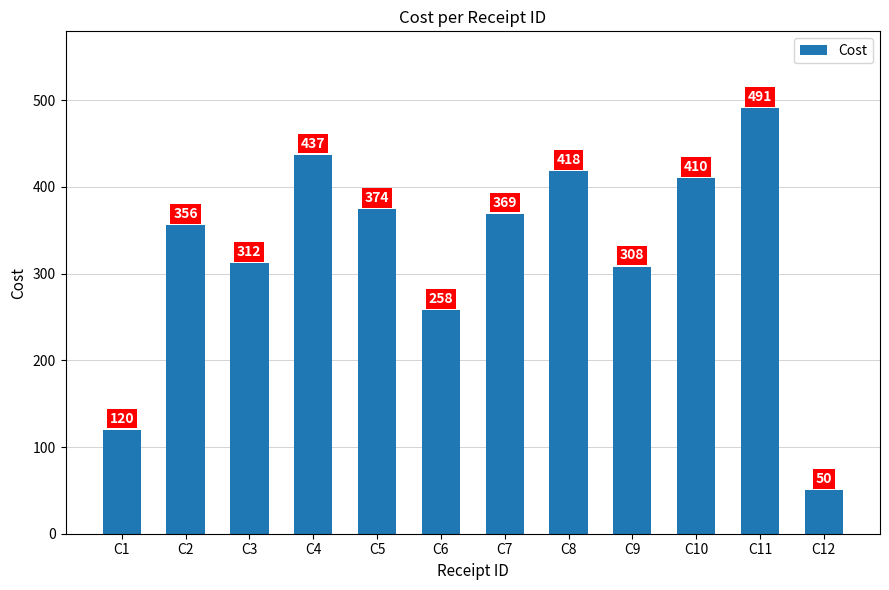

Which has a higher value, C10 or C9?

C10